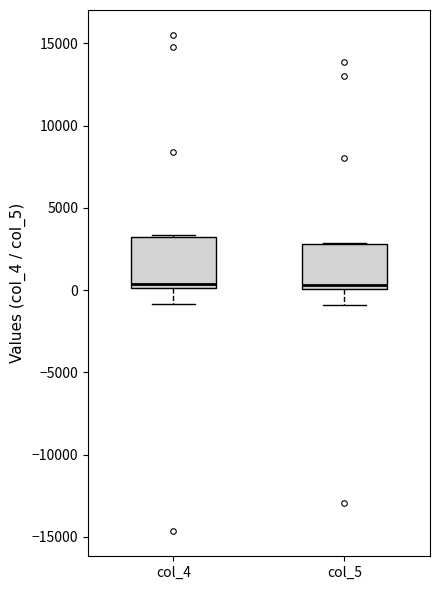

Where is the upper edge of the box for col_4 on the y-axis? The values are not printed on the chart, so give them approximately, as read against the axis.

3000